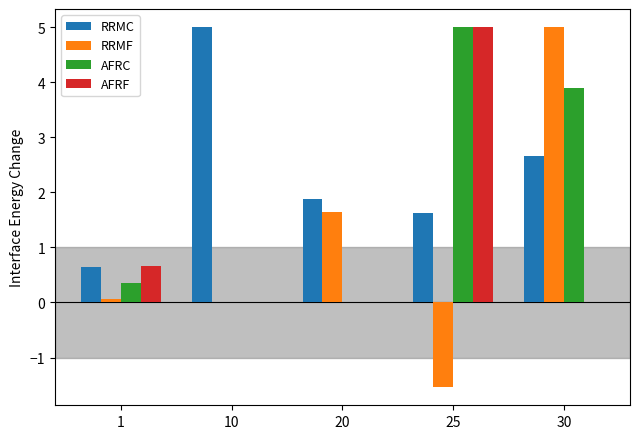

At which label does AFRF reach its peak?

25